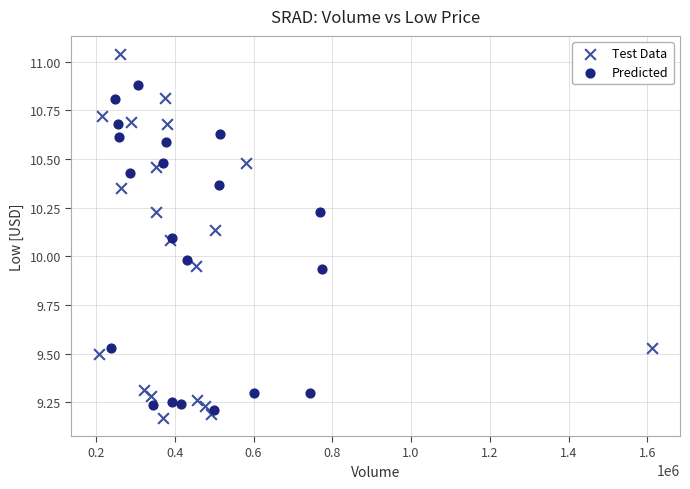

Which series contains the highest Y value?

Test Data